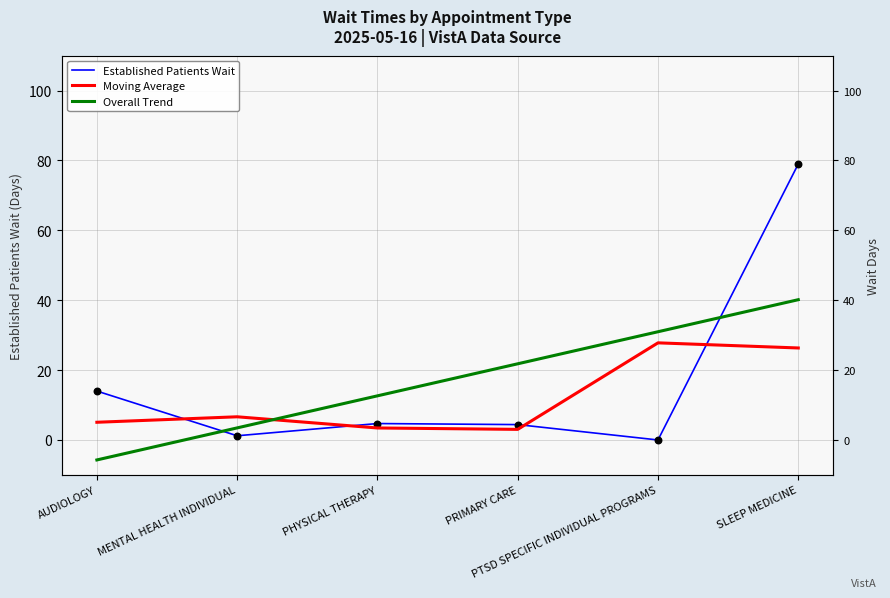

At which category is the sum across all series the highest?

SLEEP MEDICINE